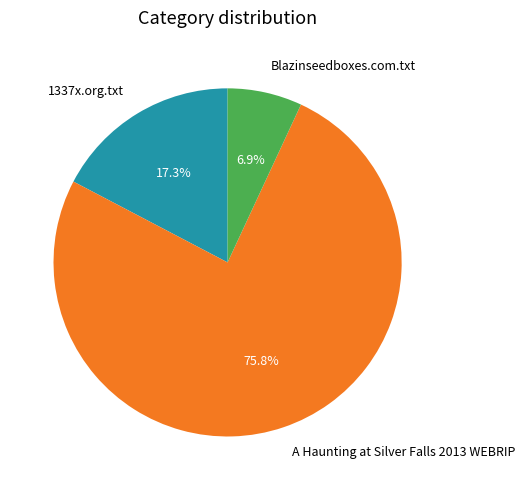

What percentage is the Blazinseedboxes.com.txt slice, to the nearest percent?

7%